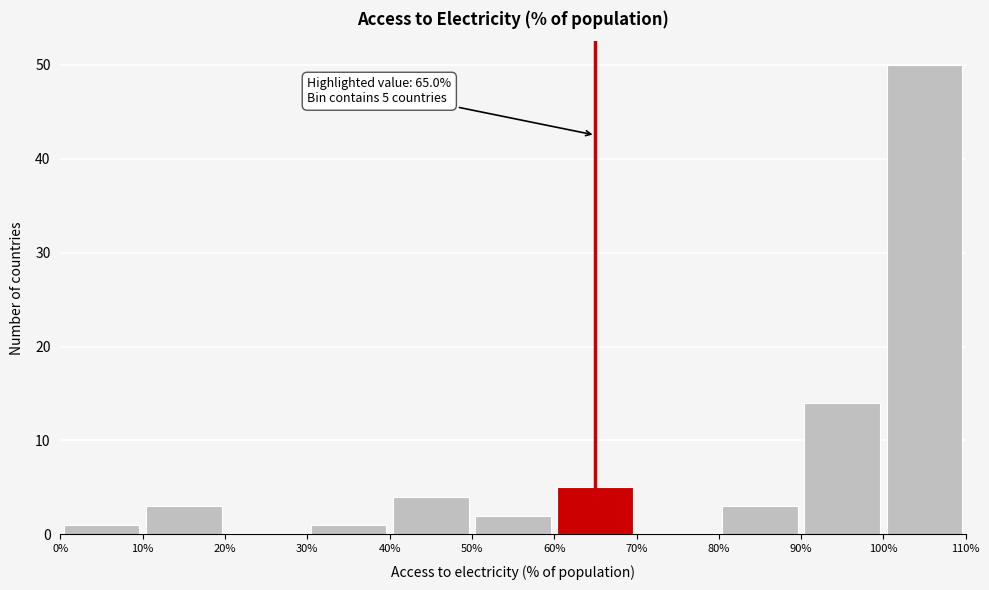

Over which range of the x-axis is the bar tallest?

100% to 110%